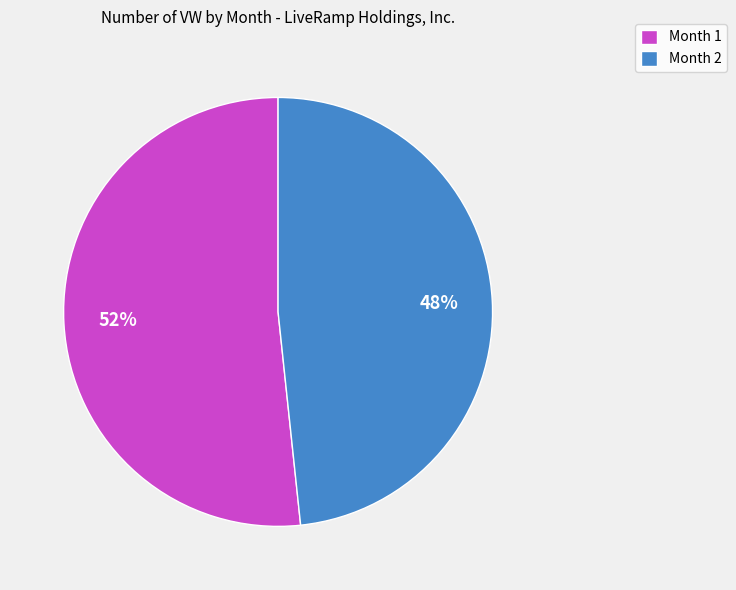

To the nearest percent, what portion does Month 2 represent?

48%